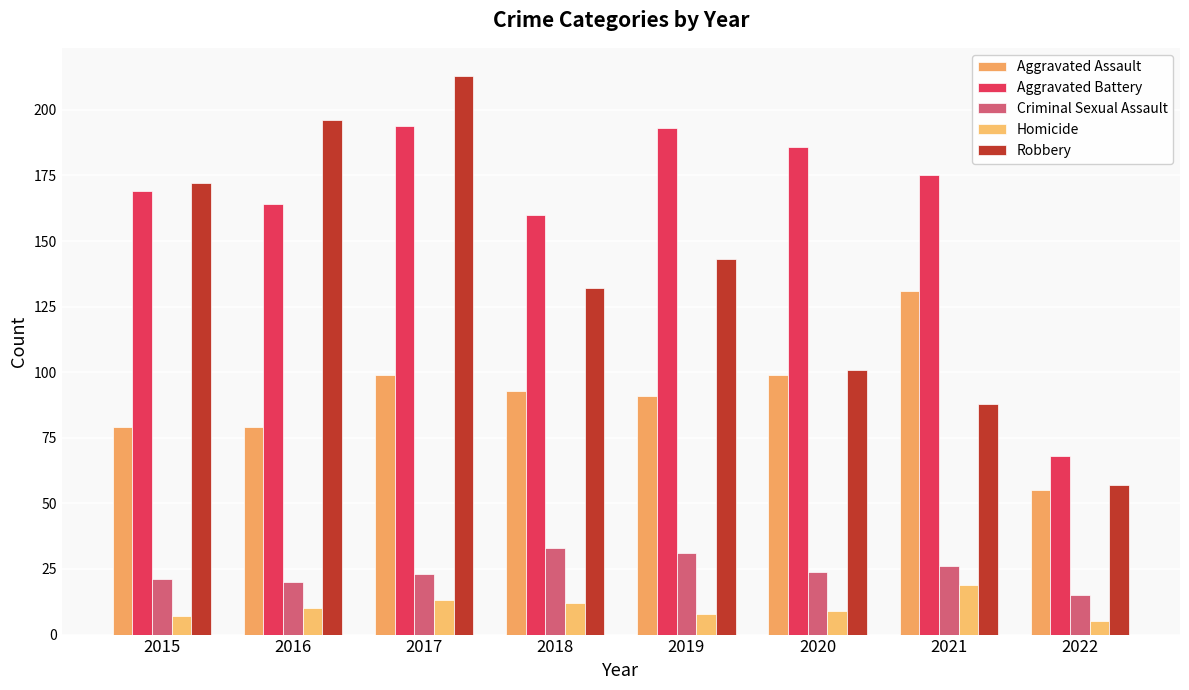

Reading left to right, transcribe all the data shown in this chart.

Aggravated Assault: 2015=79	2016=79	2017=99	2018=93	2019=91	2020=99	2021=131	2022=55
Aggravated Battery: 2015=169	2016=164	2017=194	2018=160	2019=193	2020=186	2021=175	2022=68
Criminal Sexual Assault: 2015=21	2016=20	2017=23	2018=33	2019=31	2020=24	2021=26	2022=15
Homicide: 2015=7	2016=10	2017=13	2018=12	2019=8	2020=9	2021=19	2022=5
Robbery: 2015=172	2016=196	2017=213	2018=132	2019=143	2020=101	2021=88	2022=57